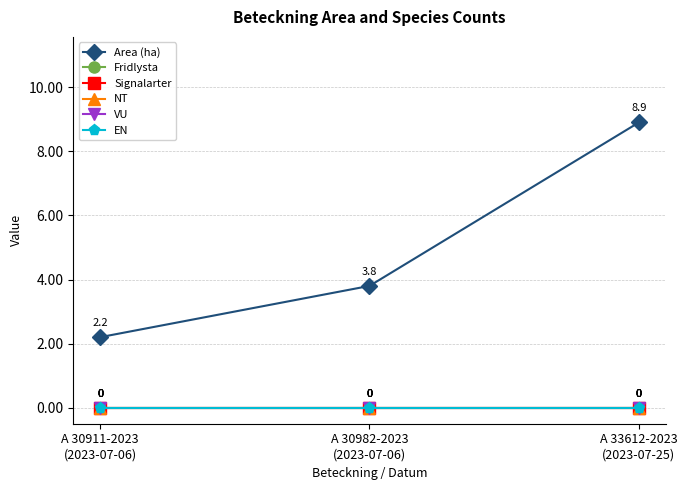

Does the chart have visible grid lines?

Yes